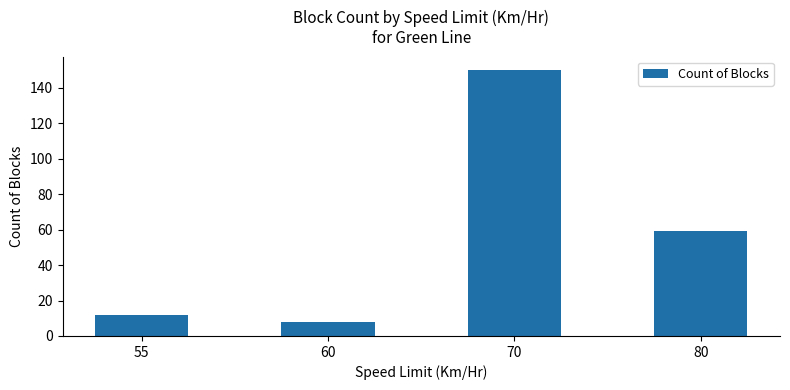

Reading left to right, transcribe all the data shown in this chart.

12	8	150	59